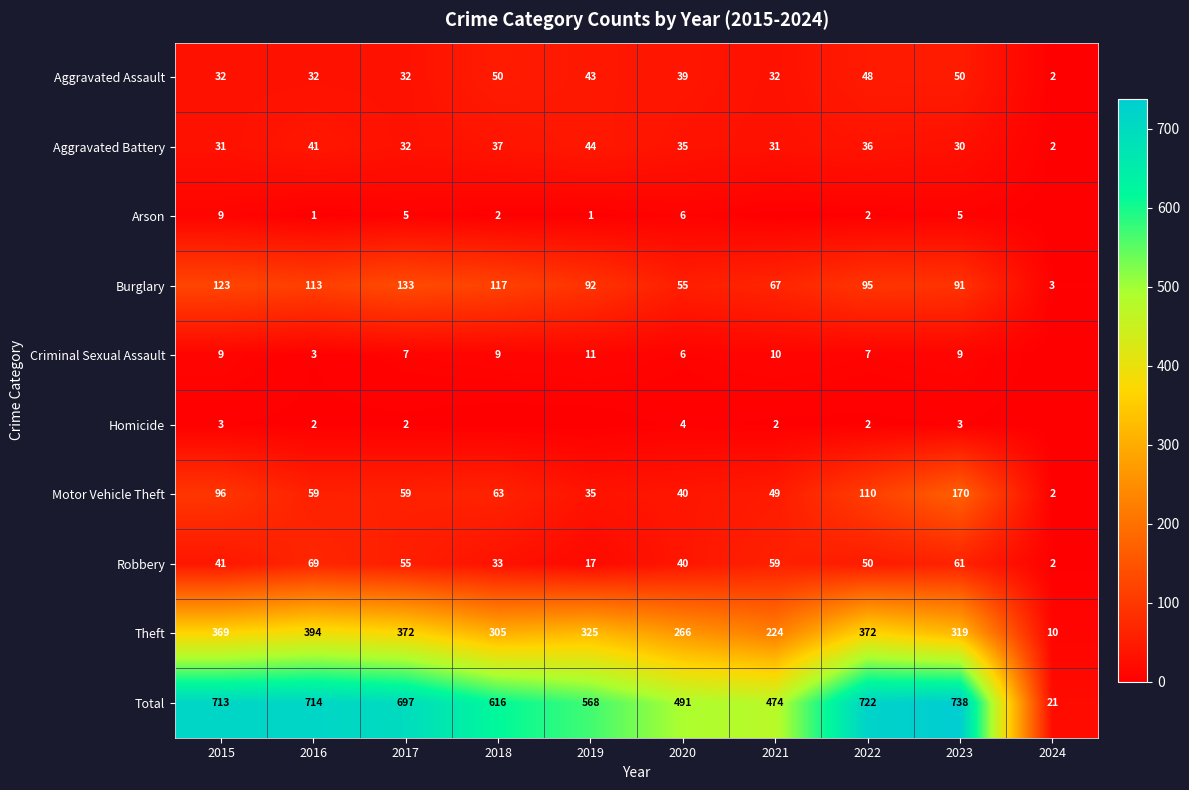

Where does the Theft series first go above 325?

2015